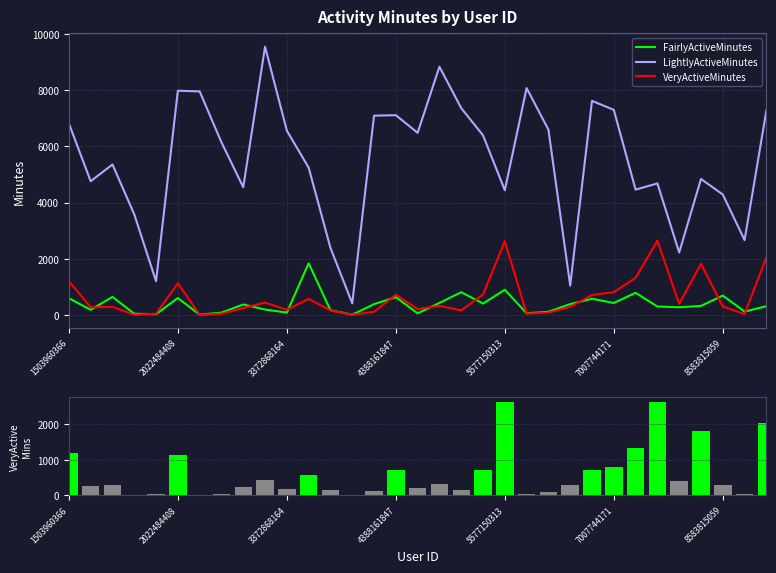

True or false: LightlyActiveMinutes and FairlyActiveMinutes cross at least once.

False